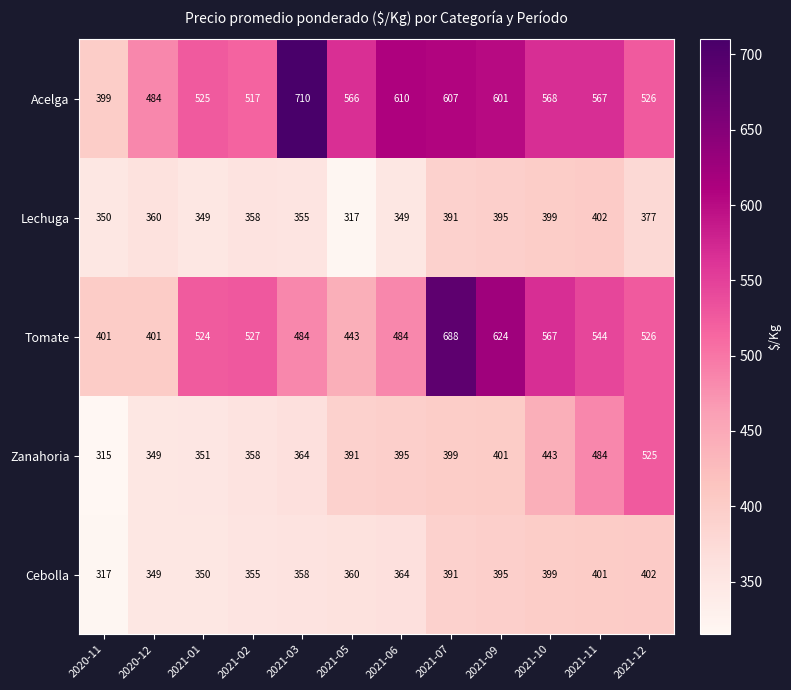

Which series has the largest total across all categories?

Acelga